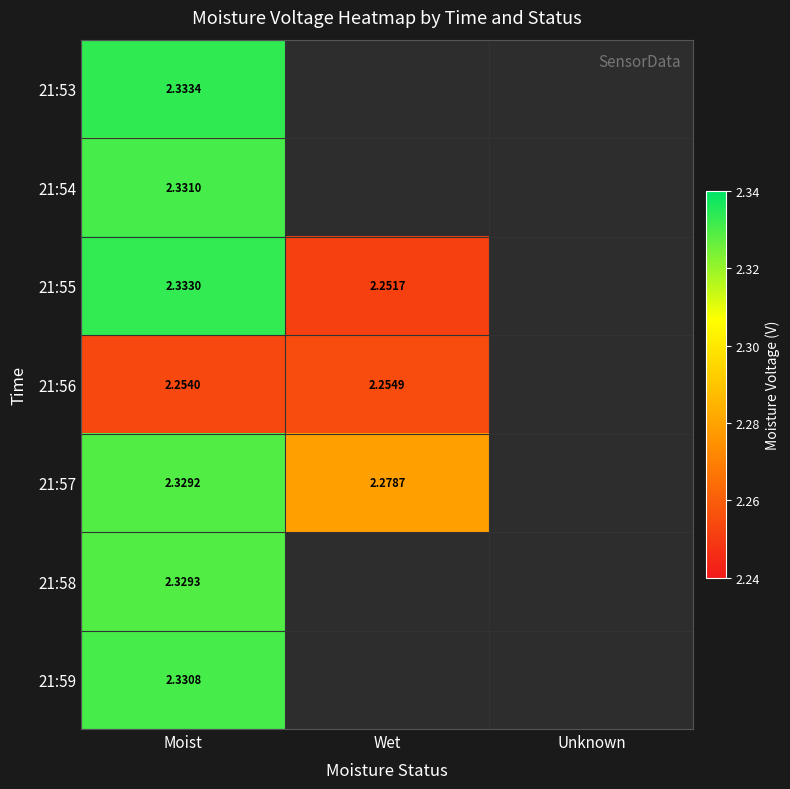

Which has a higher value, Moist or Unknown?

Moist